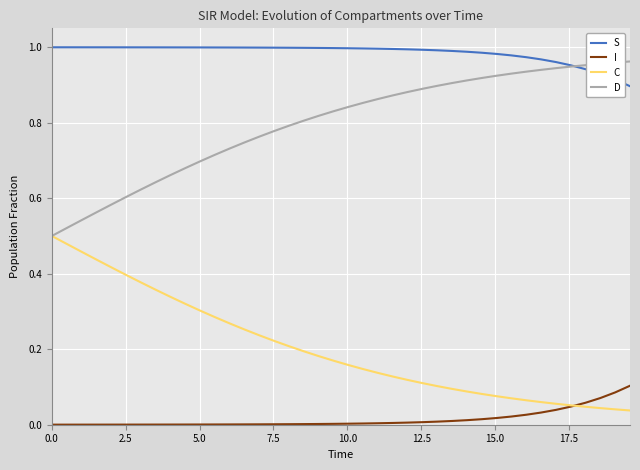

Rank the series by their average value, from lowest to highest.

I, C, D, S